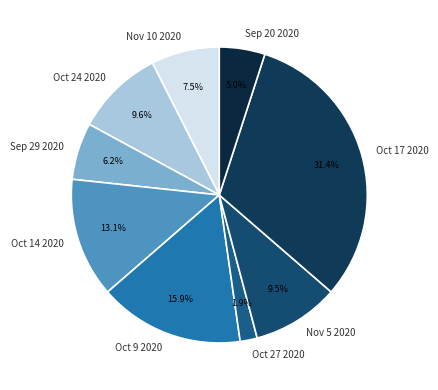

Count the number of slices in the pie.

9